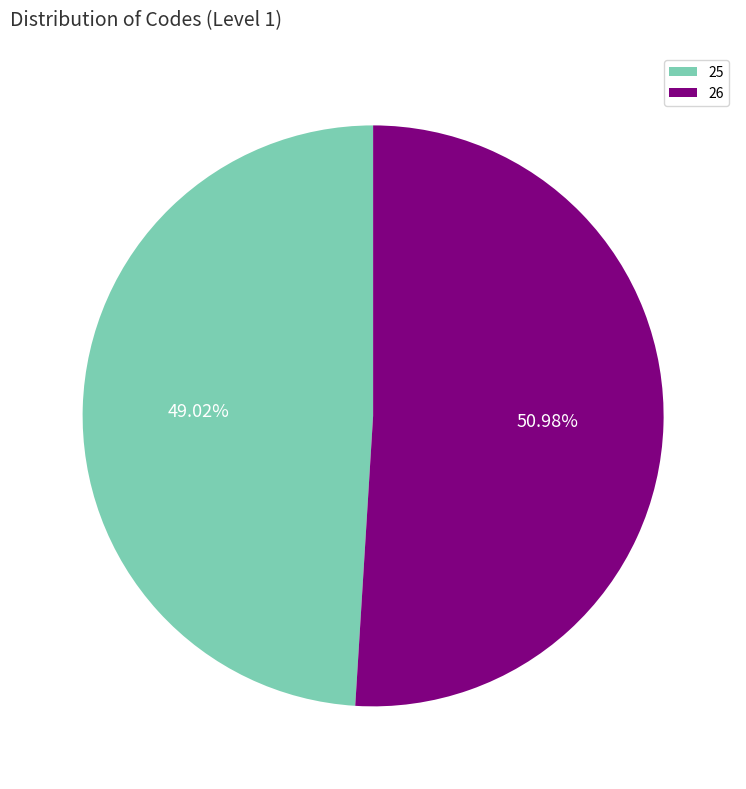

True or false: 25 accounts for 62% of the total.

False